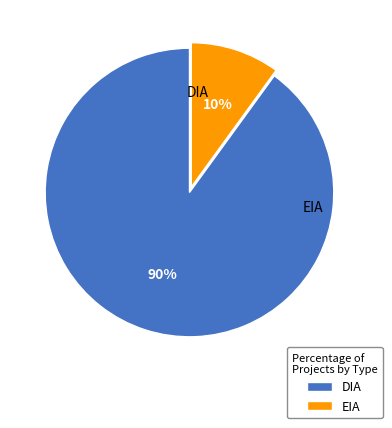

What percentage do EIA and DIA together represent?

100.0%